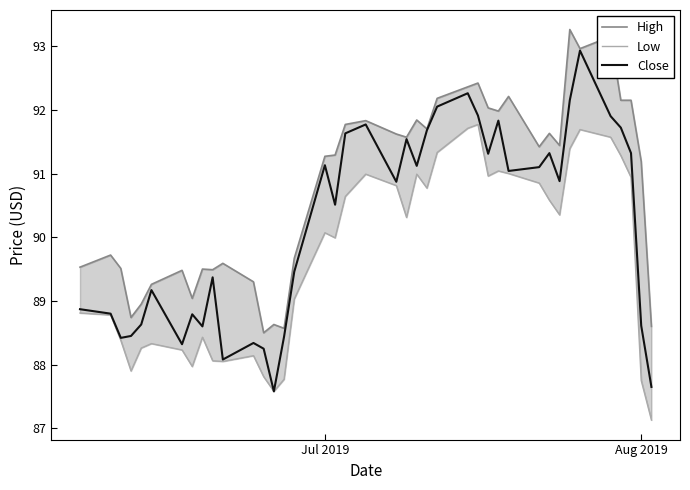

What are all the series names shown in the legend?

High, Low, Close